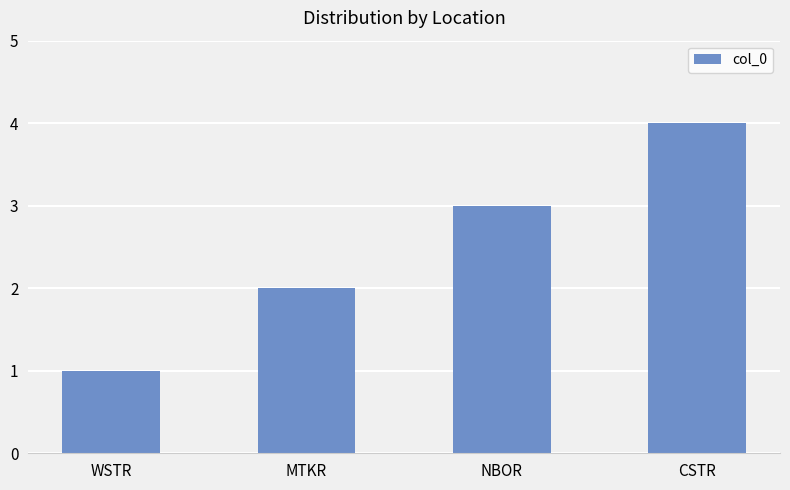

How many values are below 3?

2